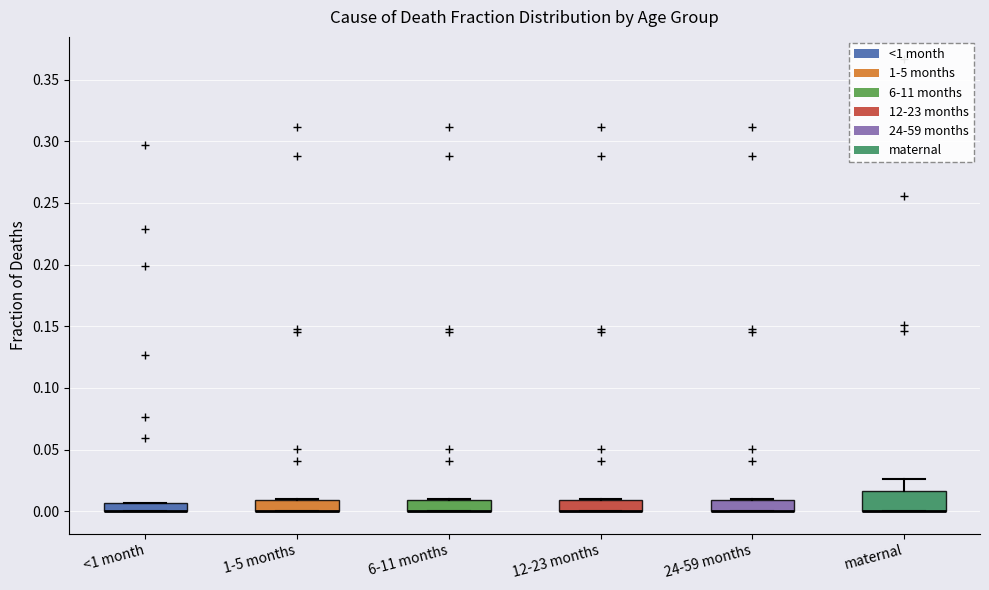

Where is the upper edge of the box for 1-5 months on the y-axis? The values are not printed on the chart, so give them approximately, as read against the axis.

0.010